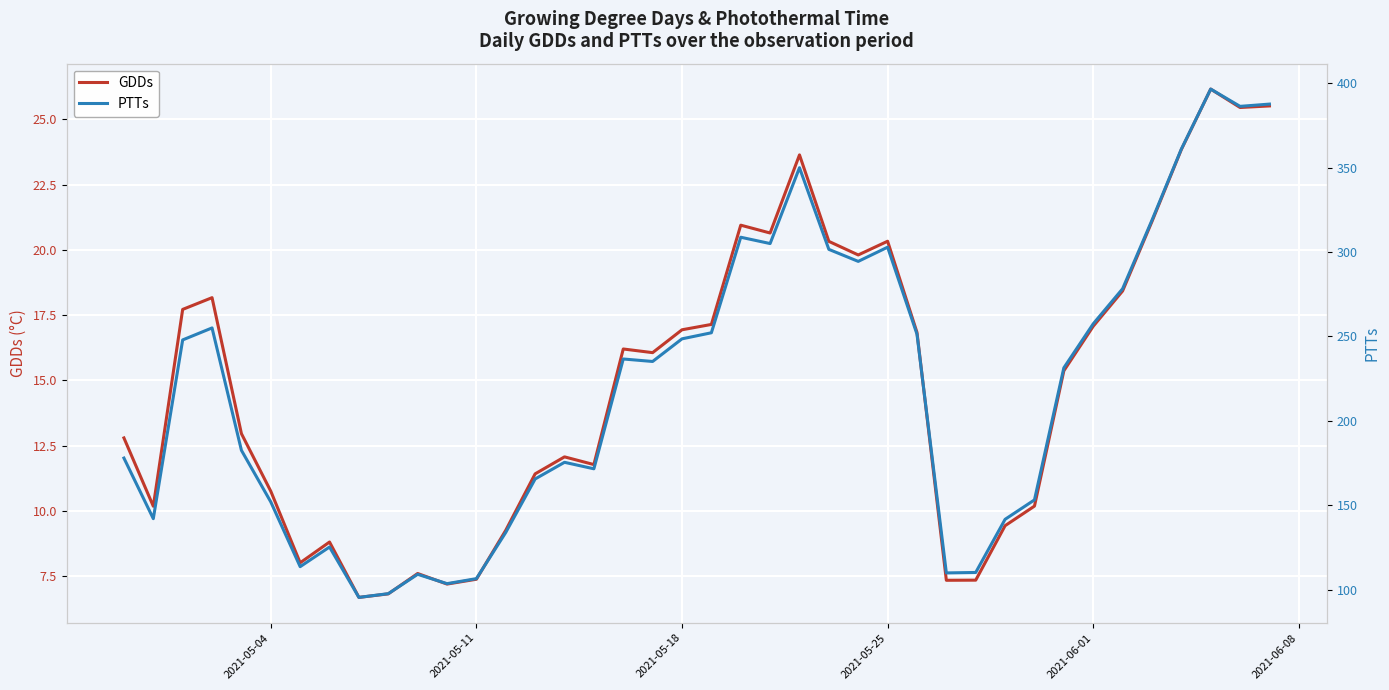

What is the minimum value shown in the chart?

6.7